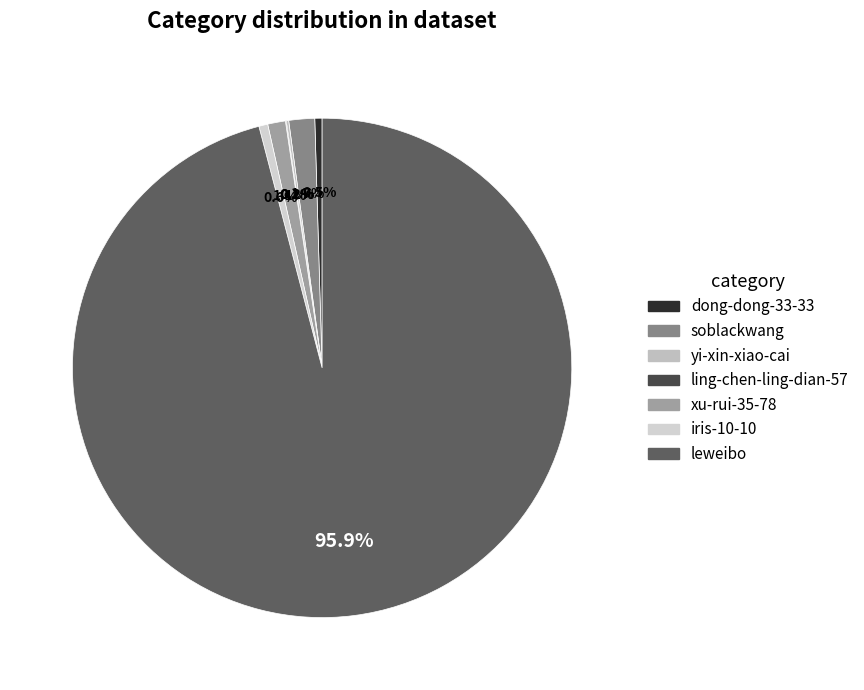

Count the number of slices in the pie.

7